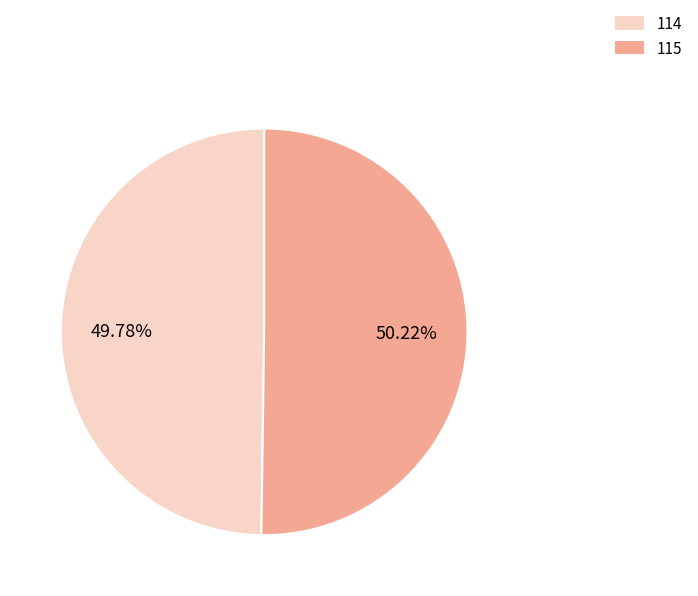

What is the ratio of the value at 114 to the value at 115?

1.0